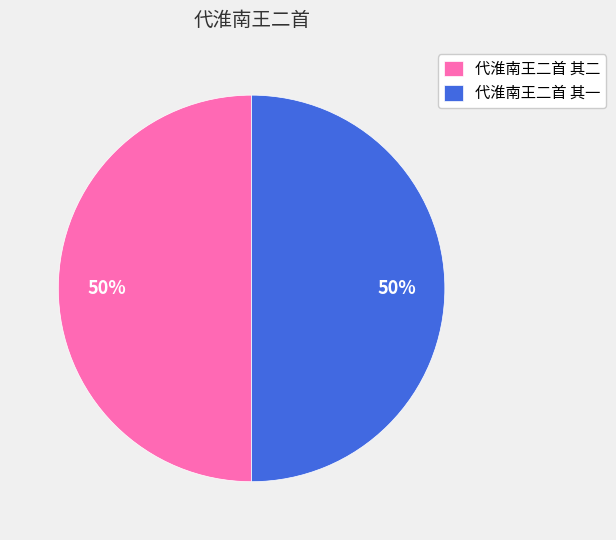

What is the ratio of the value at 代淮南王二首 其一 to the value at 代淮南王二首 其二?

1.0